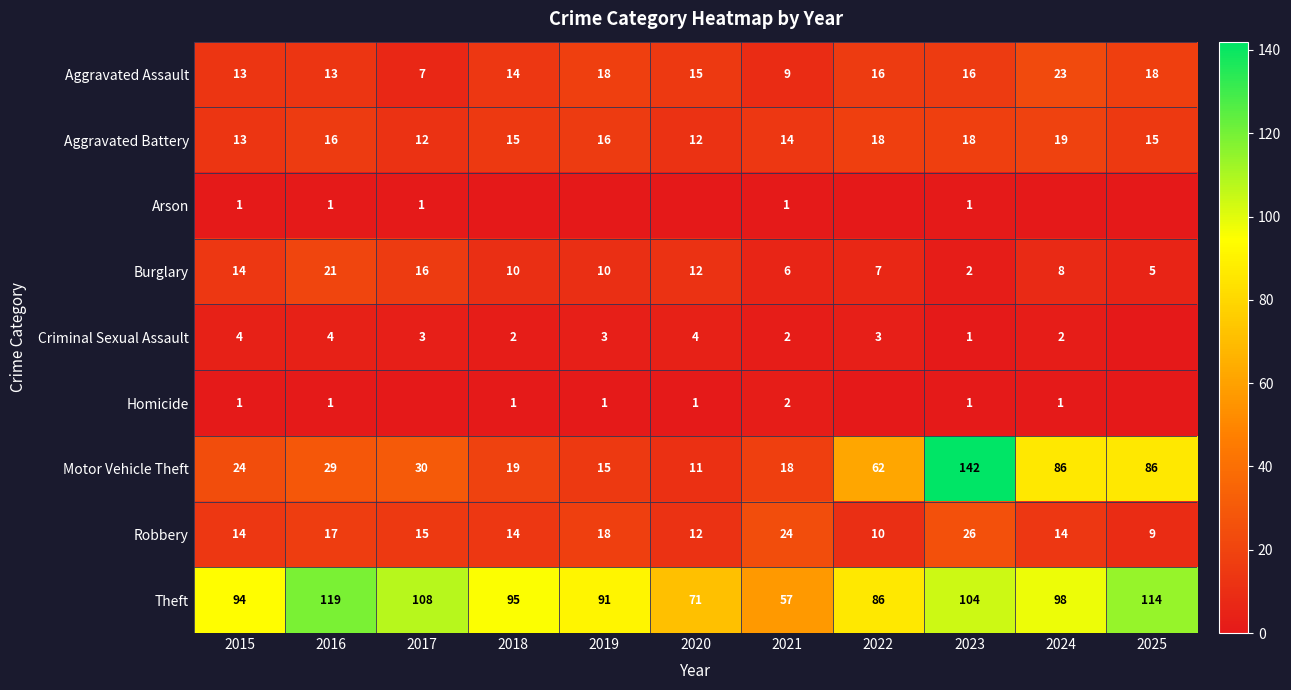

What is the approximate value of Aggravated Assault at 2022, to the nearest 10?

20